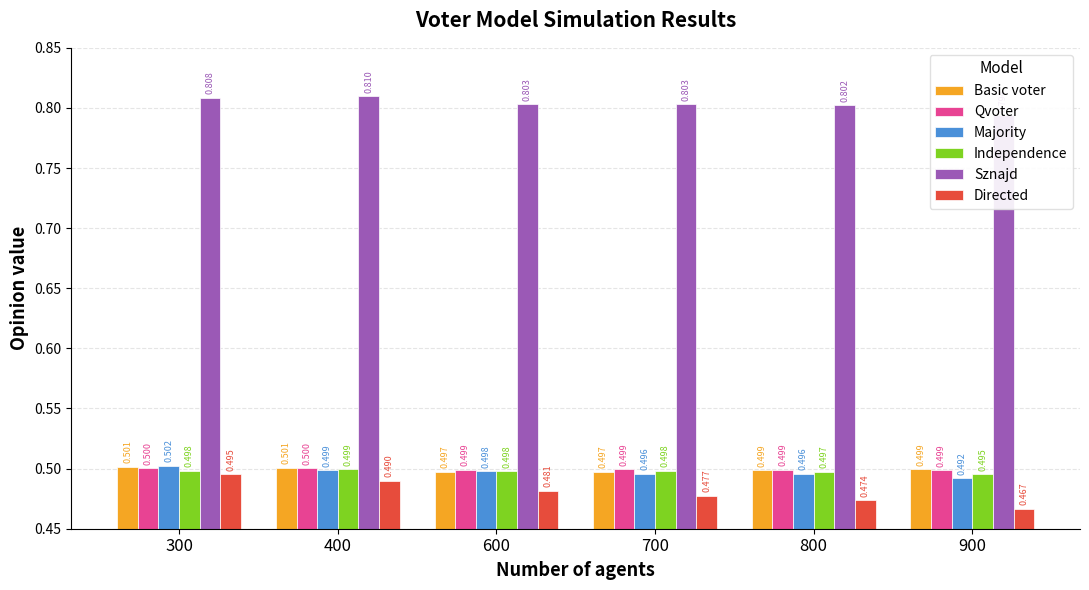

What is the value of the Directed bar at the 6th from the left?

0.5